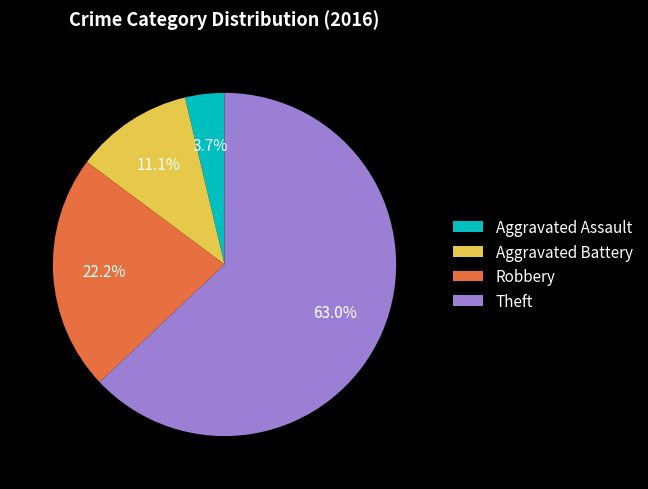

To the nearest percent, what is the combined percentage of Theft and Aggravated Battery?

74%